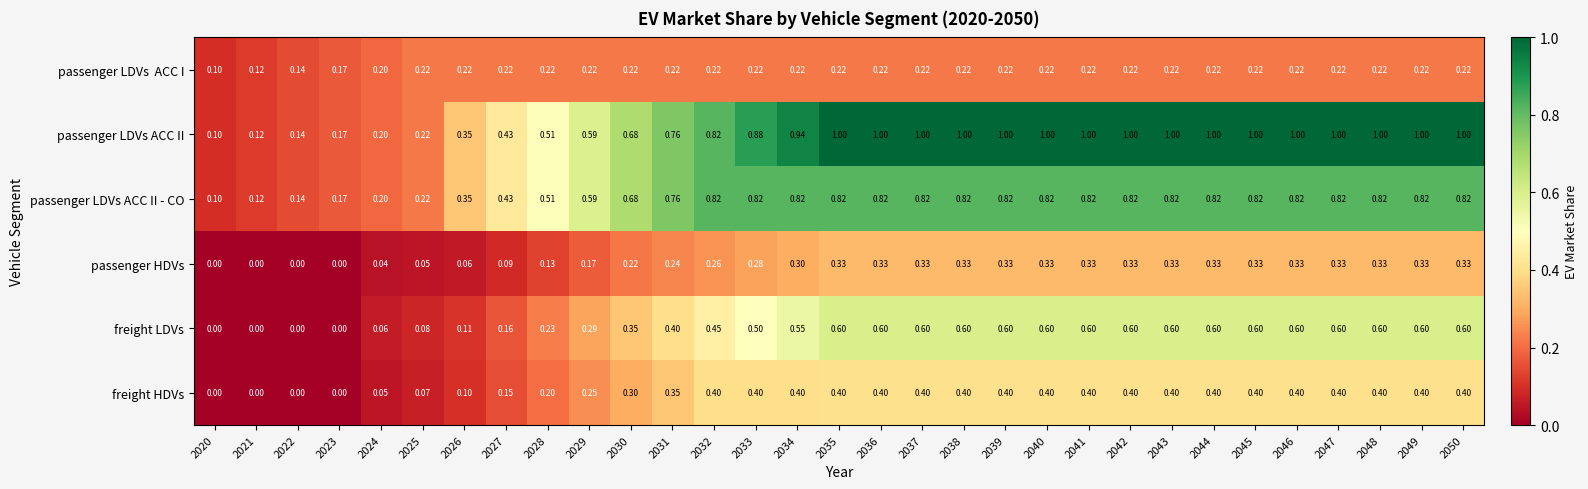

Which series has the largest range (max minus min)?

passenger LDVs ACC II